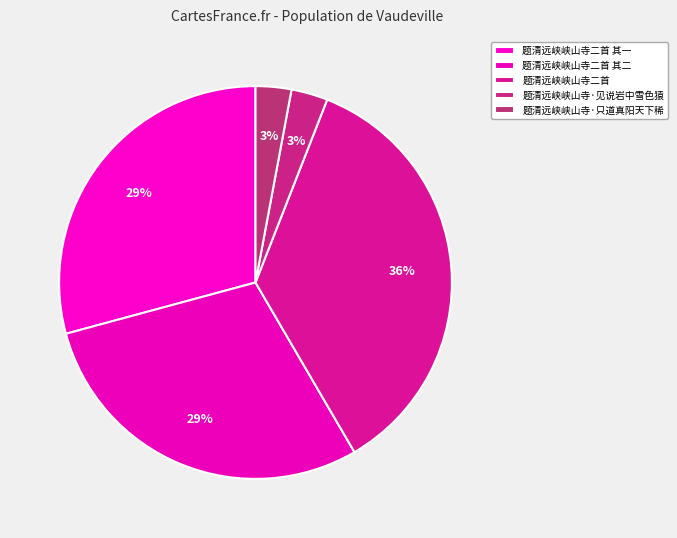

Count the number of slices in the pie.

5